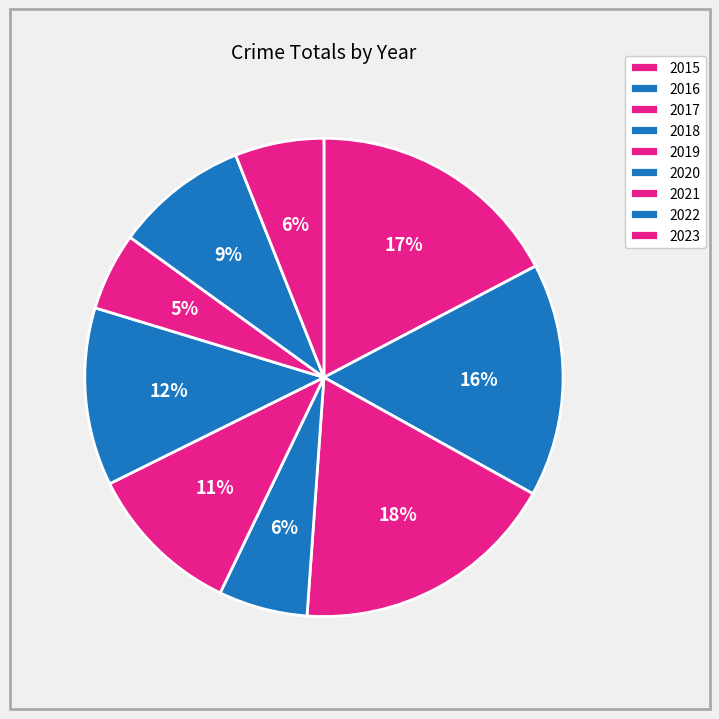

How many segments does this pie chart have?

9